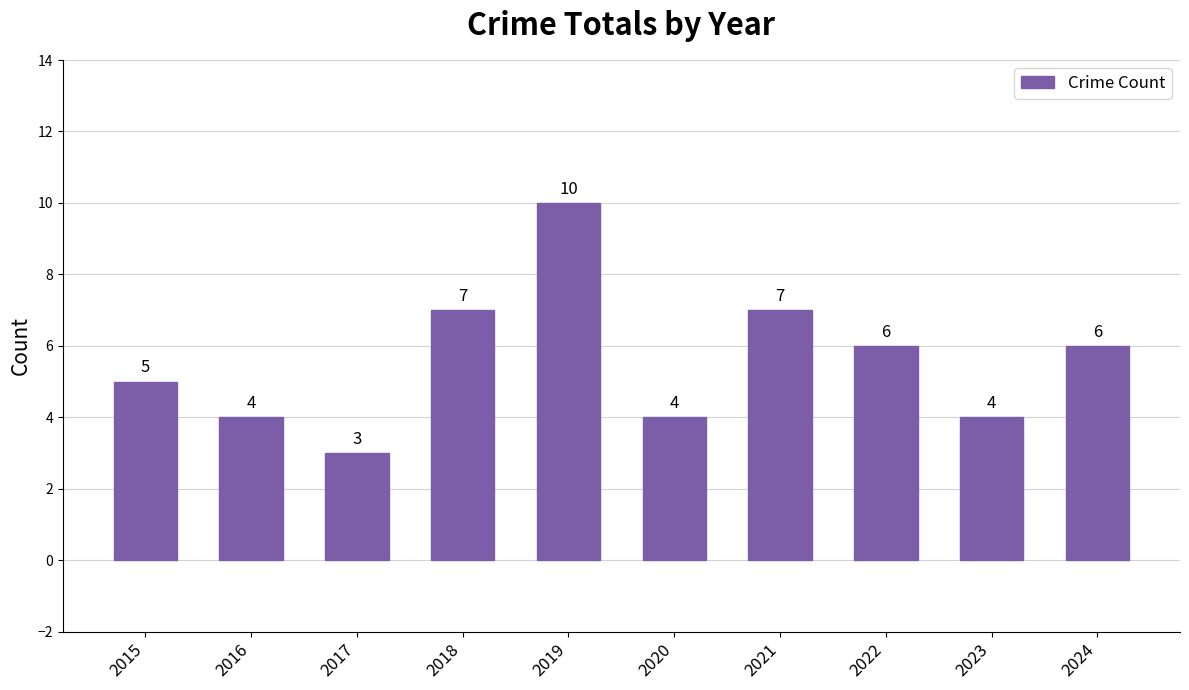

Count the number of data series in this chart.

1